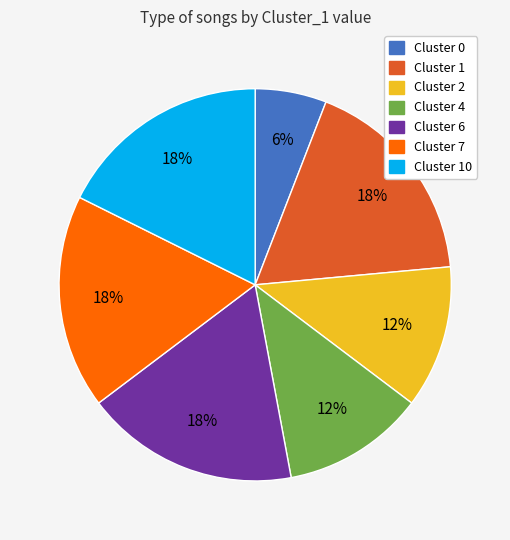

Is there a majority slice in this chart?

No